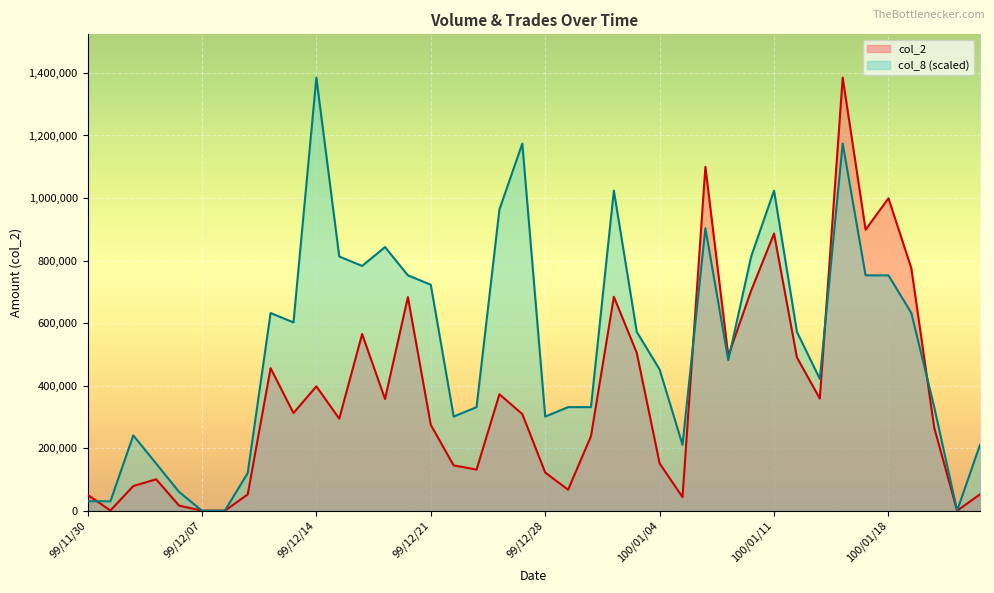

How many times do col_8 and col_2 cross each other?

5